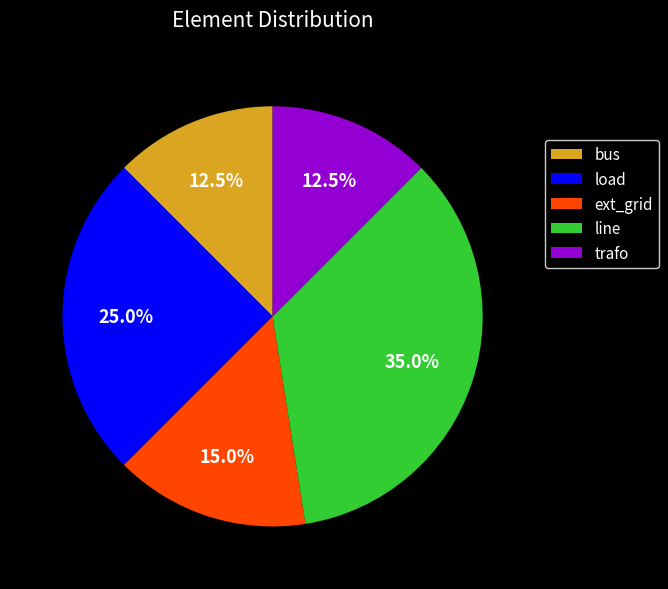

Count the number of slices in the pie.

5